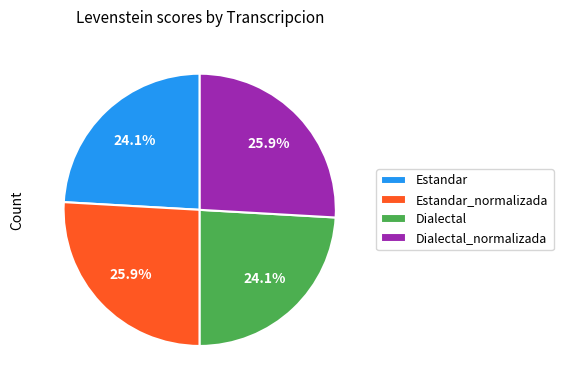

How many segments does this pie chart have?

4